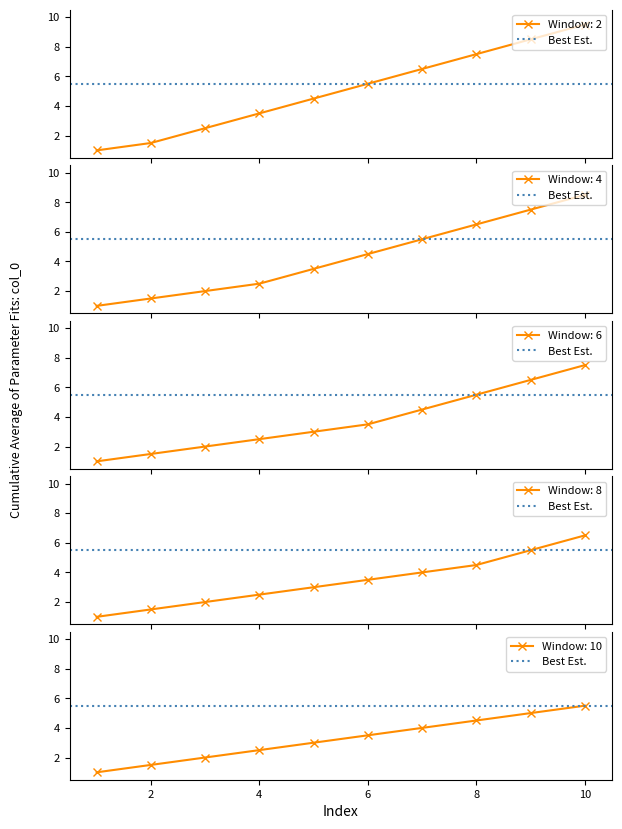

The Window: 10 series shows 1.3 at 4. True or false?

False